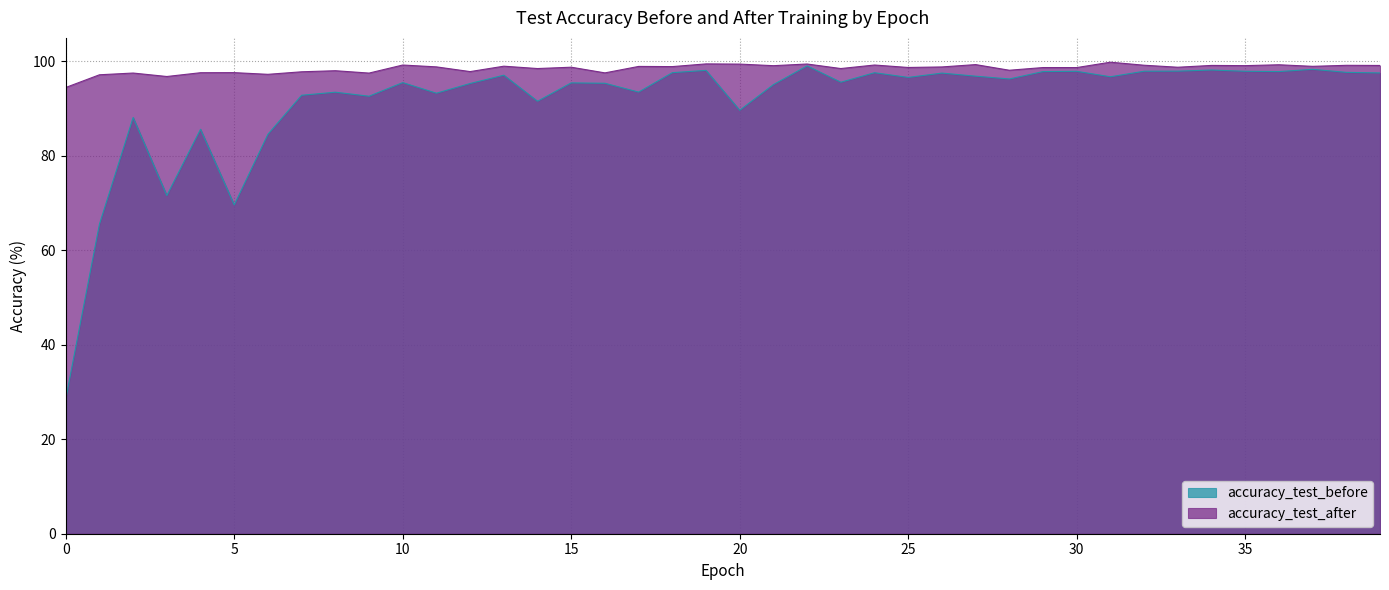

True or false: accuracy_test_after has a value of 128.9 at 6.

False